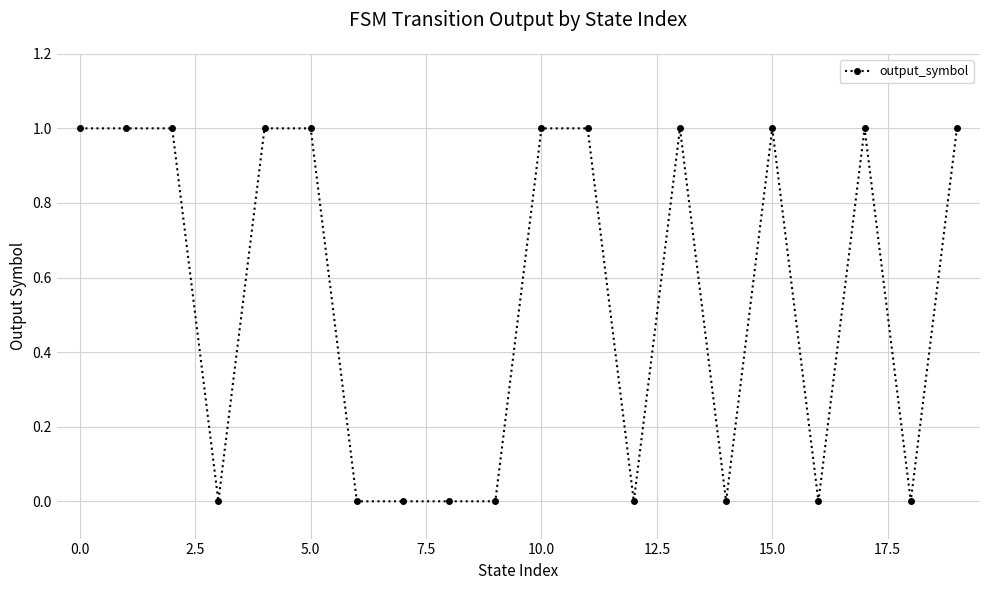

What is the sum of all values?

11